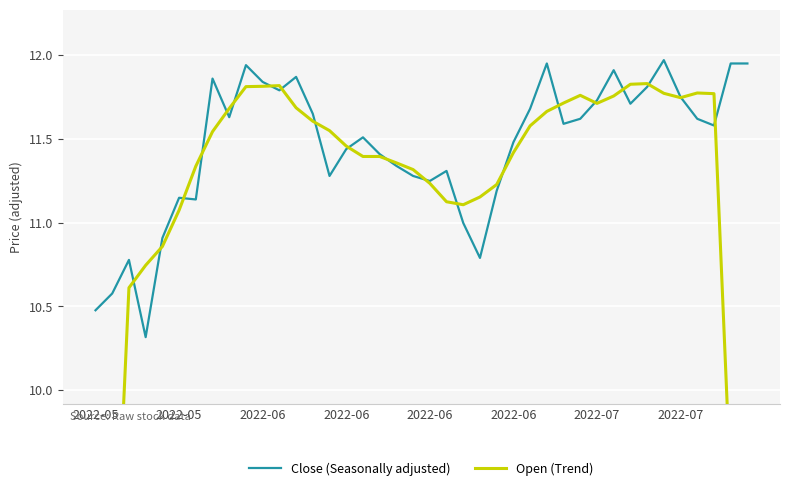

Where is Close (Seasonally adjusted) nearest to the value 11?

22